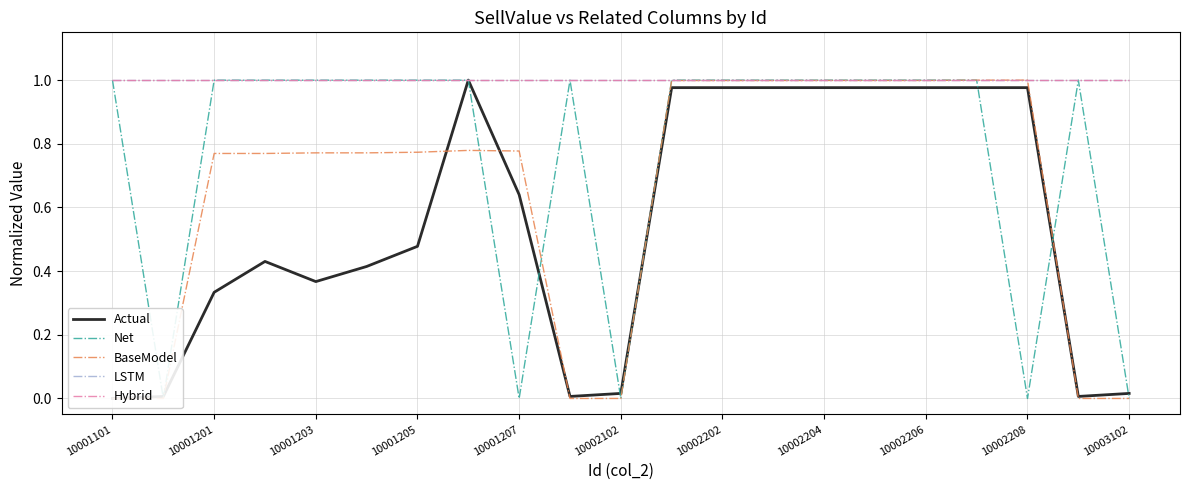

True or false: Hybrid and LSTM cross at least once.

False